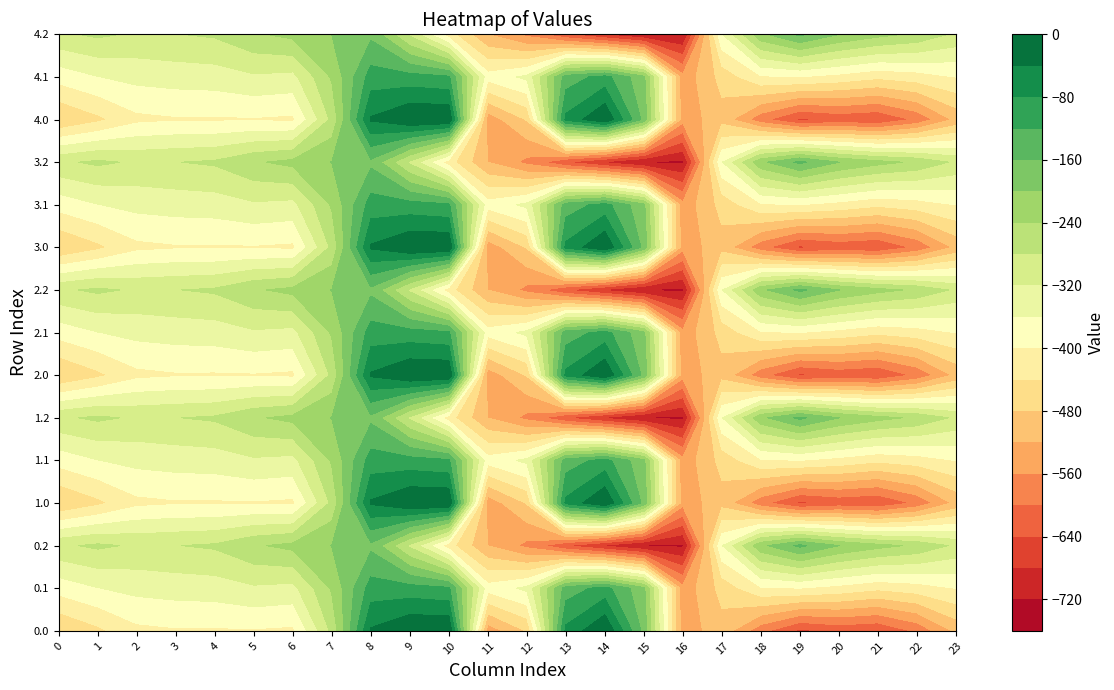

What is the spread (max minus min) of values at 23?

223.9